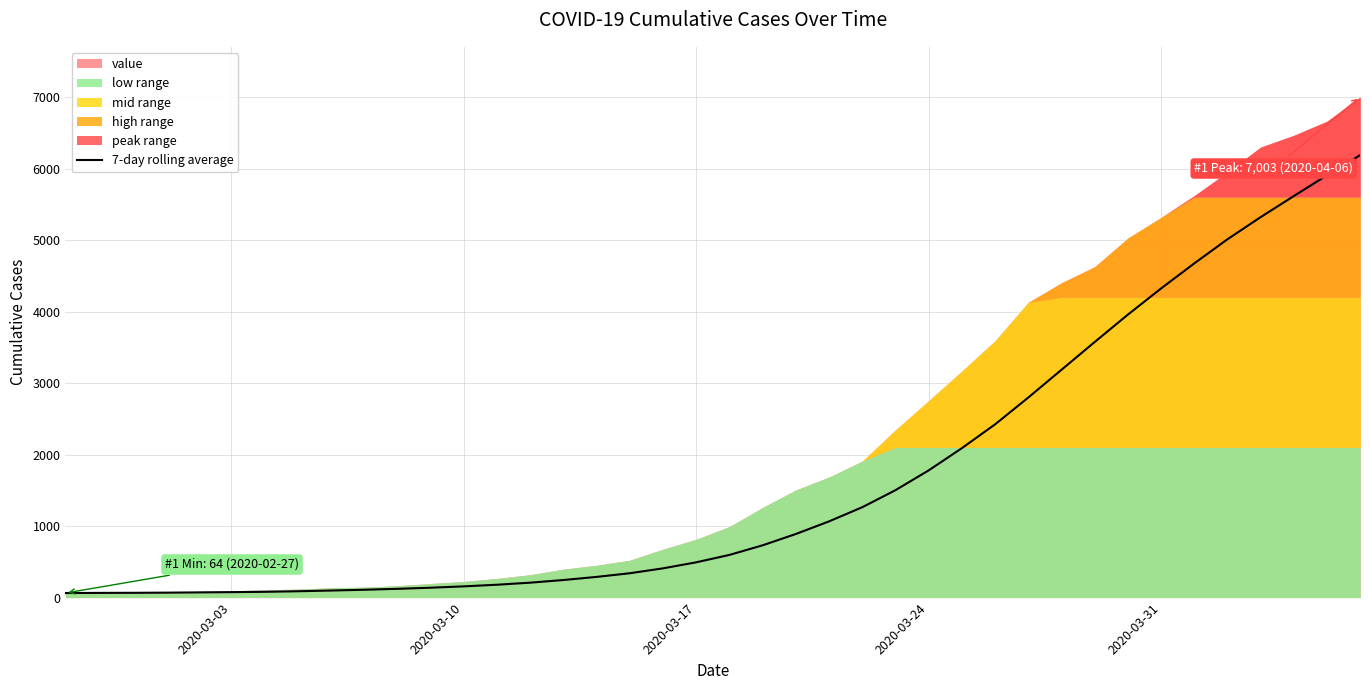

True or false: the data has more than 0 interior local peaks.

False